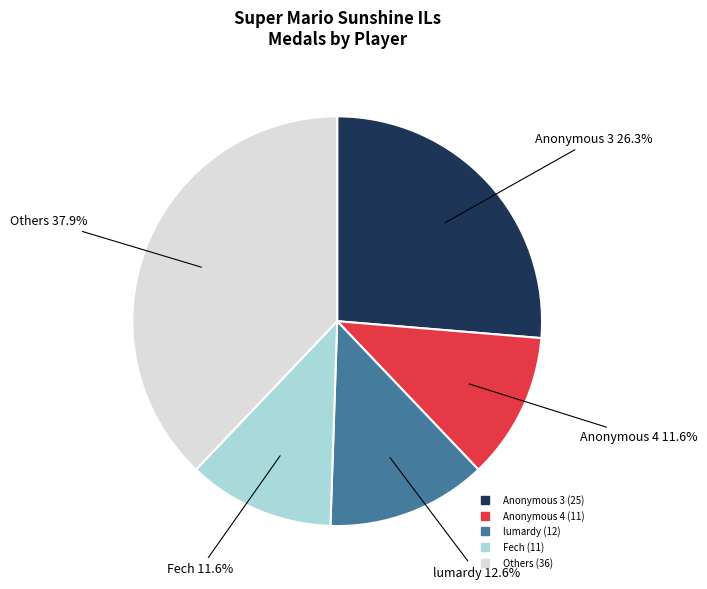

Is there a majority slice in this chart?

No